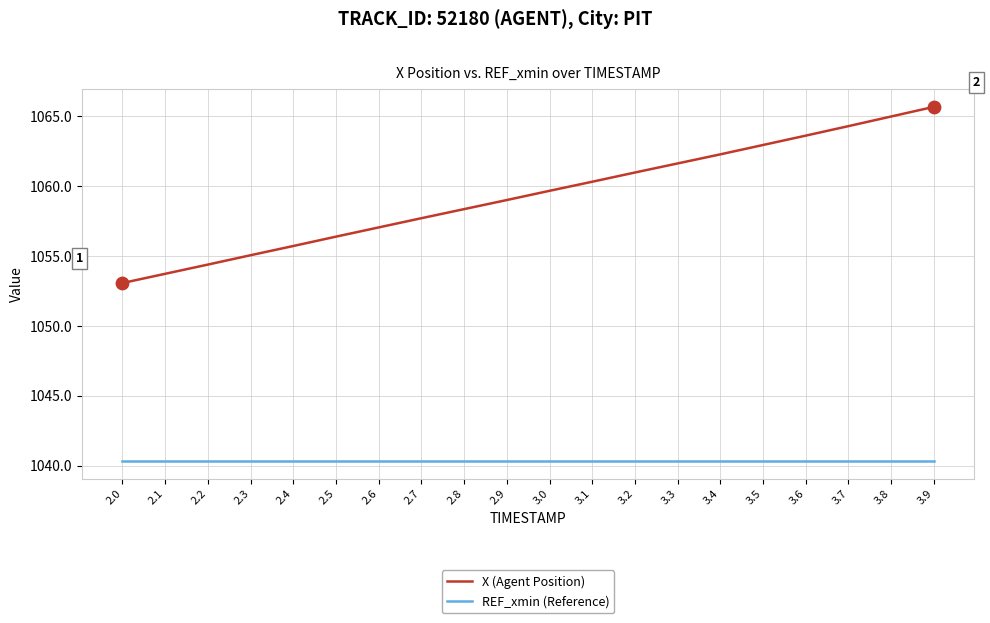

Which series changed the most between 2.8 and 3.3?

X (Agent Position)